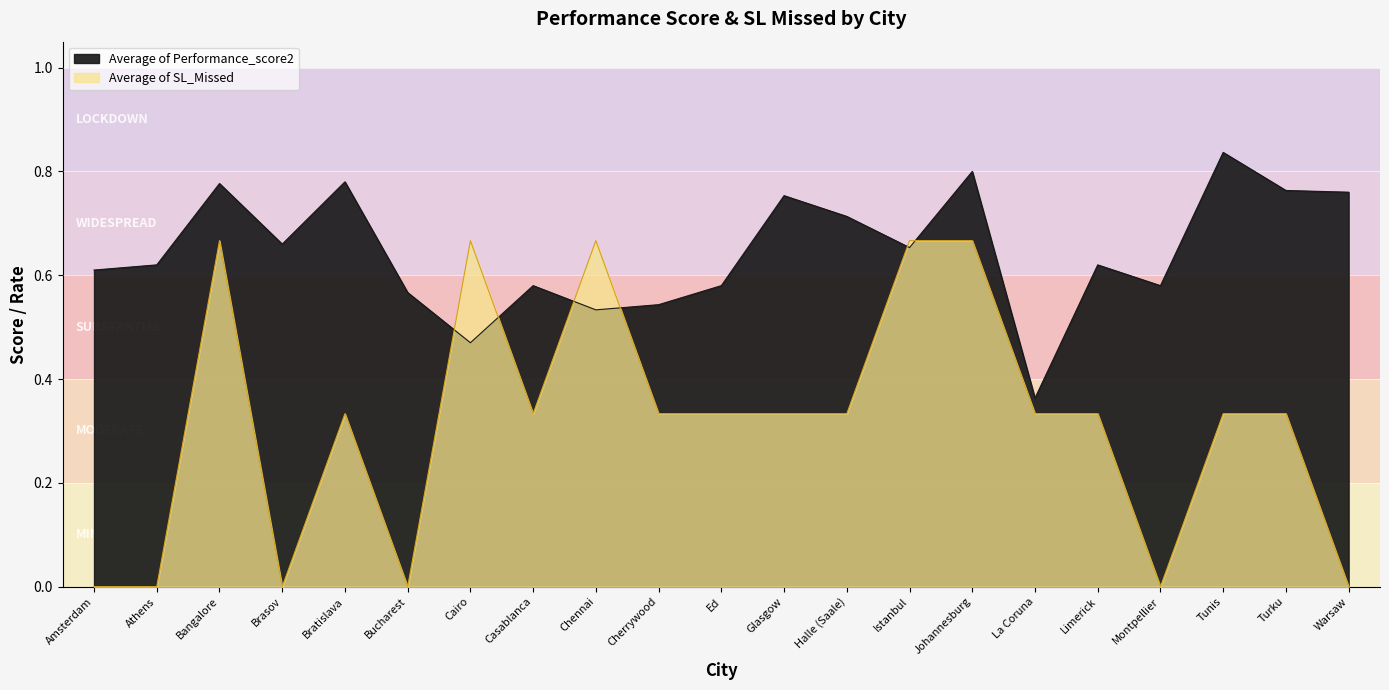

Which has a higher value, Bangalore or Johannesburg?

Johannesburg